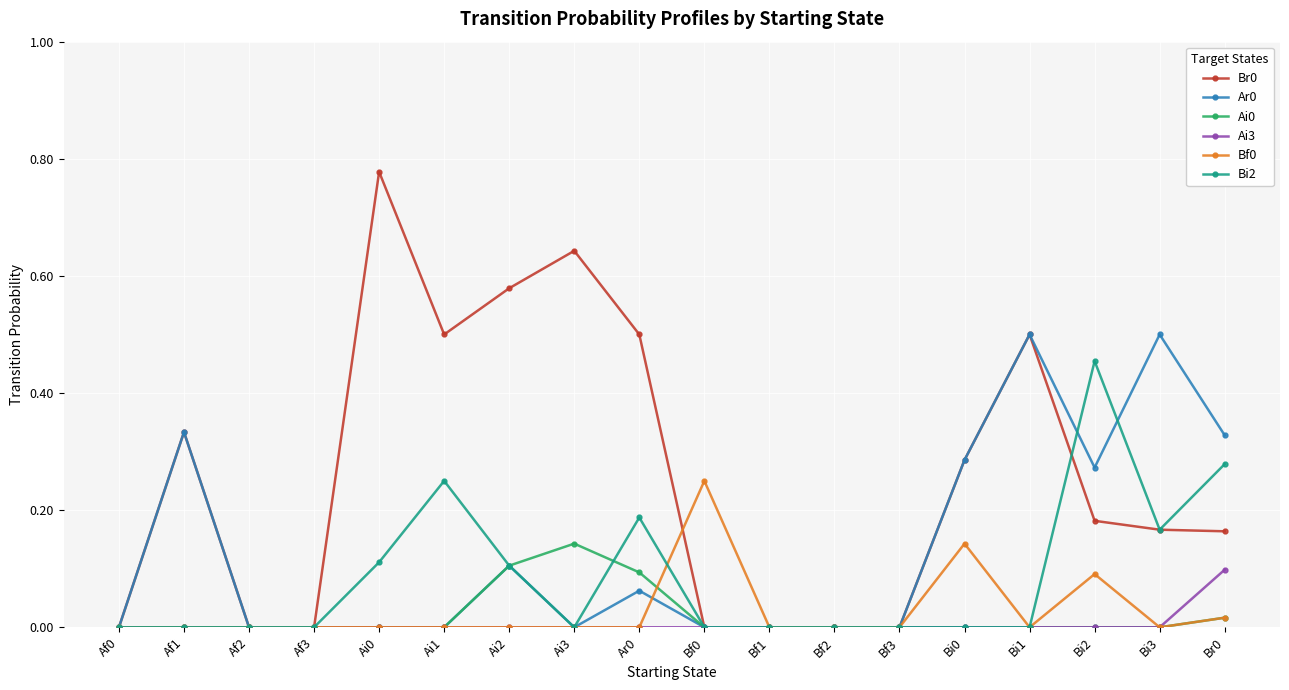

True or false: Bi2 has more than 2 points higher than both neighbors.

True